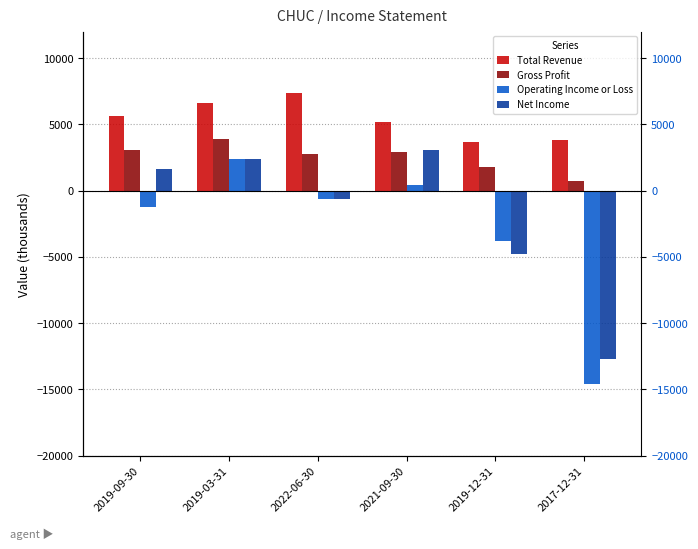

True or false: Total Revenue has a value of 5200 at 2021-09-30.

True